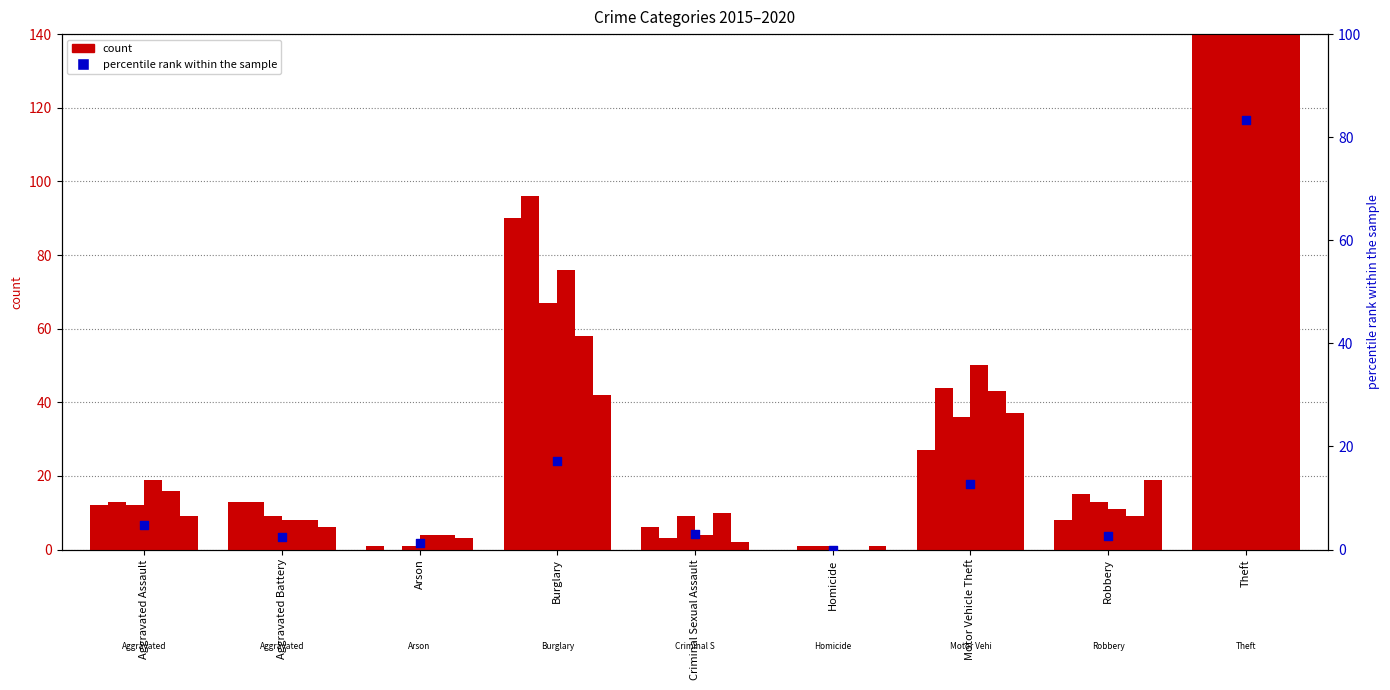

What is the change in value from Aggravated Battery to Arson?

-1.2